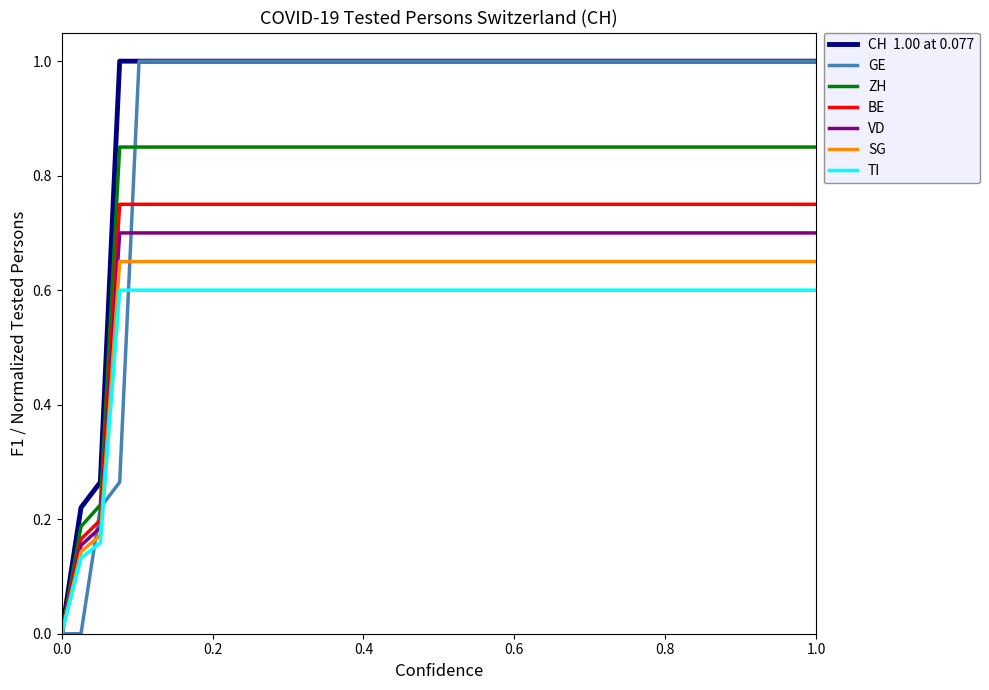

Does the chart have visible grid lines?

No